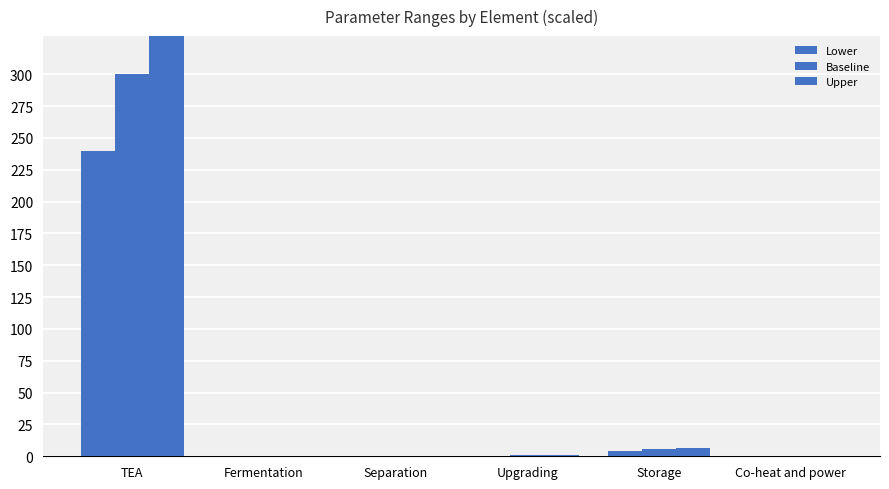

Are the bars grouped side by side (vs. stacked)?

Yes